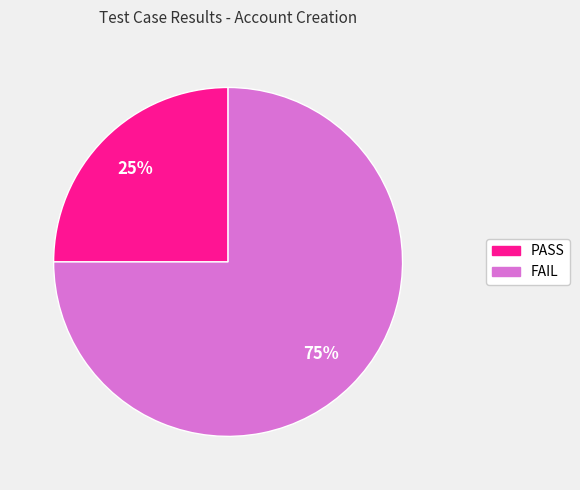

How many segments does this pie chart have?

2